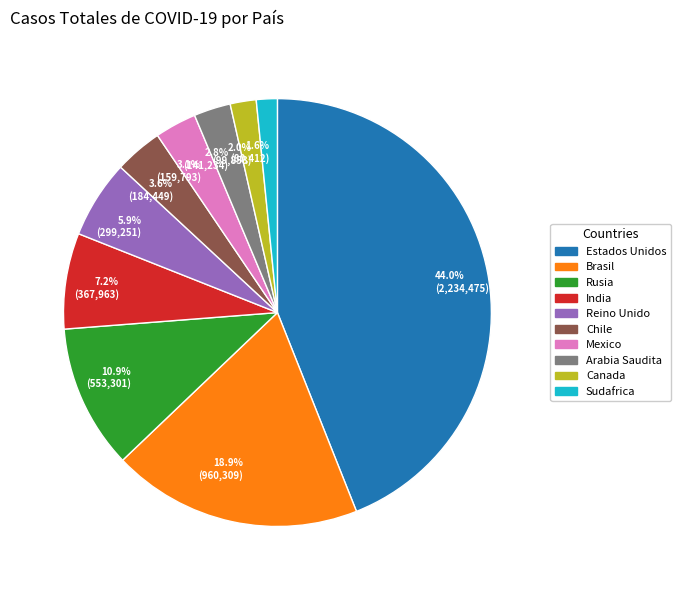

Is it true that Mexico is 12% of the pie?

False